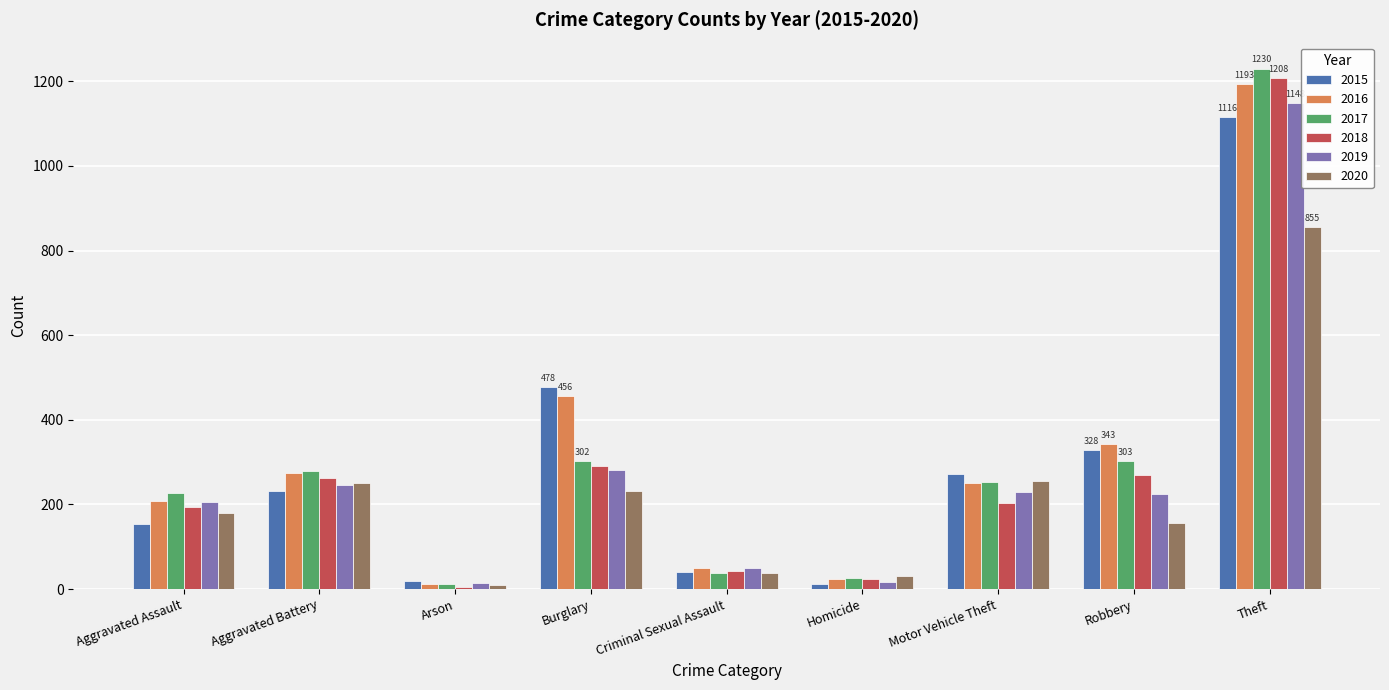

Is it true that 2020 equals 146 at Aggravated Battery?

False